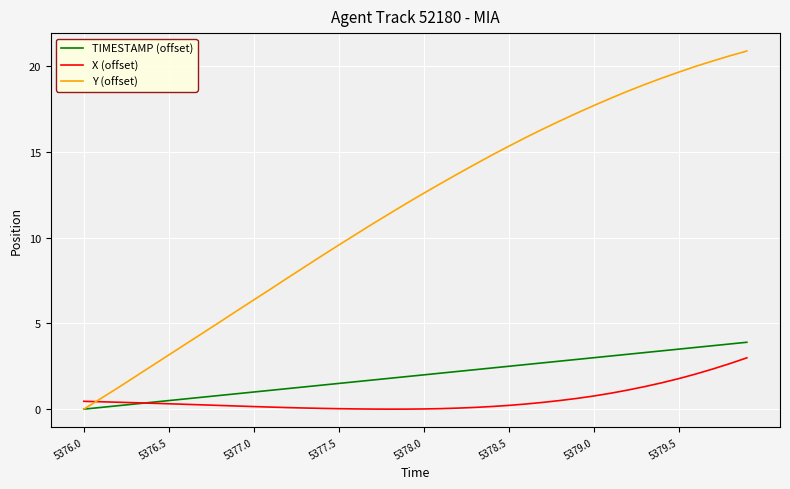

What is the greatest value displayed?

20.9